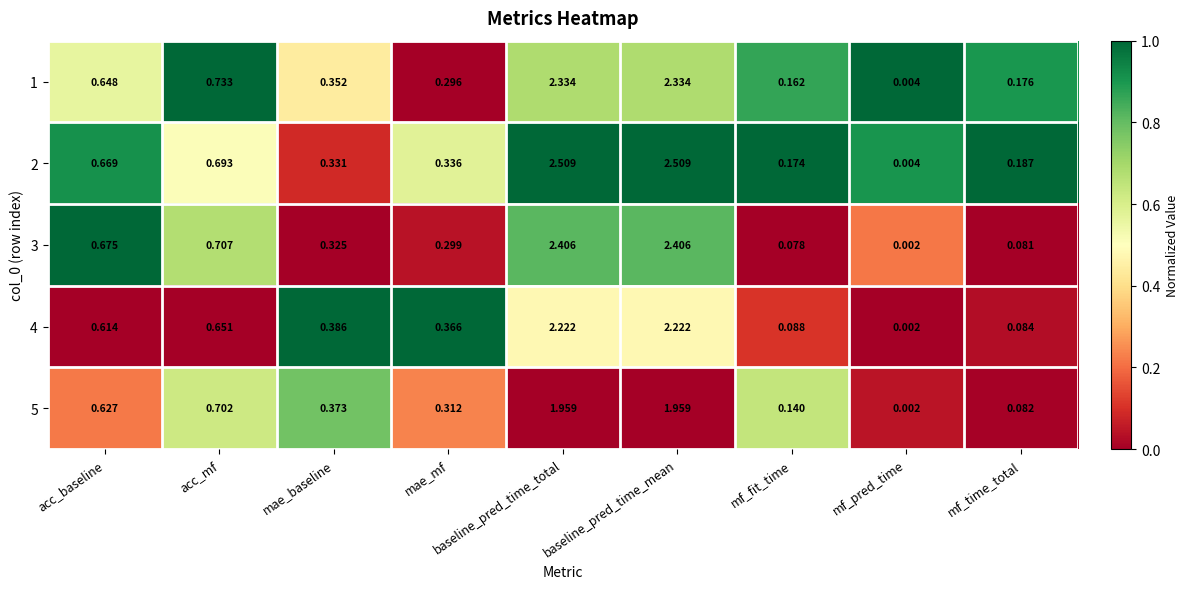

Is the value of 2 at acc_baseline greater than the value of 4 at acc_mf?

Yes